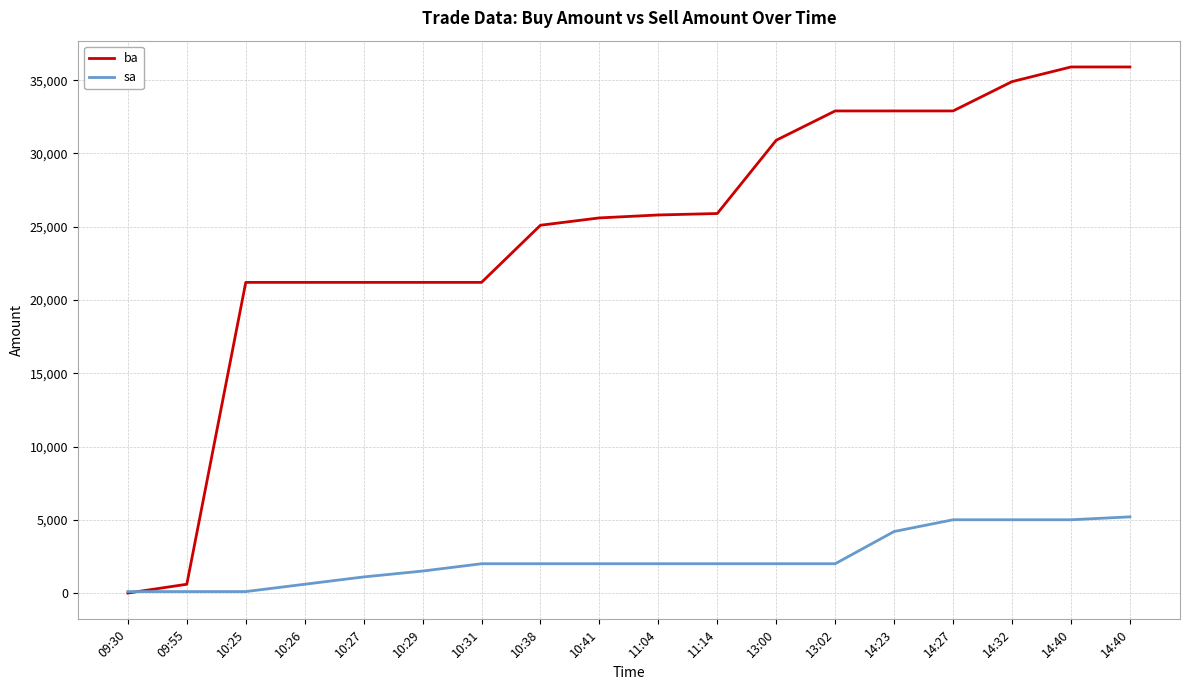

What is the total value across all series at 11:04?

27800